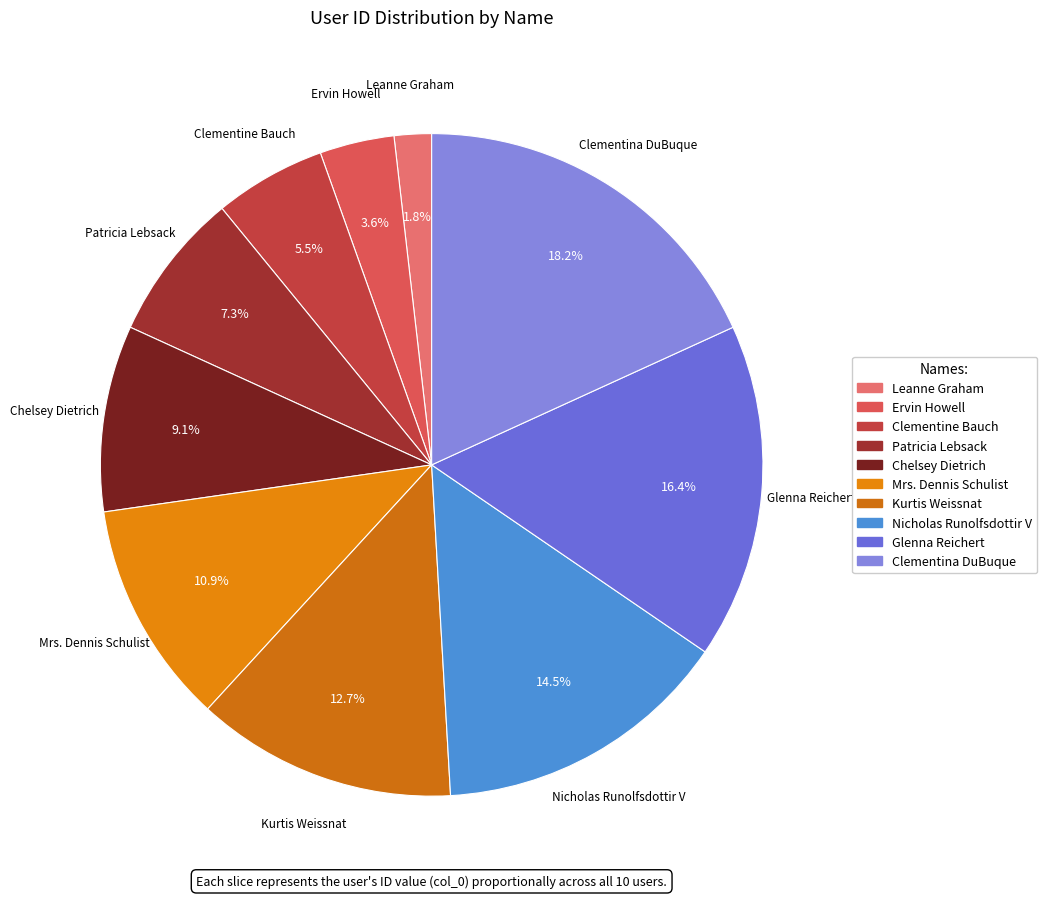

Is Clementina DuBuque the majority of the pie?

No